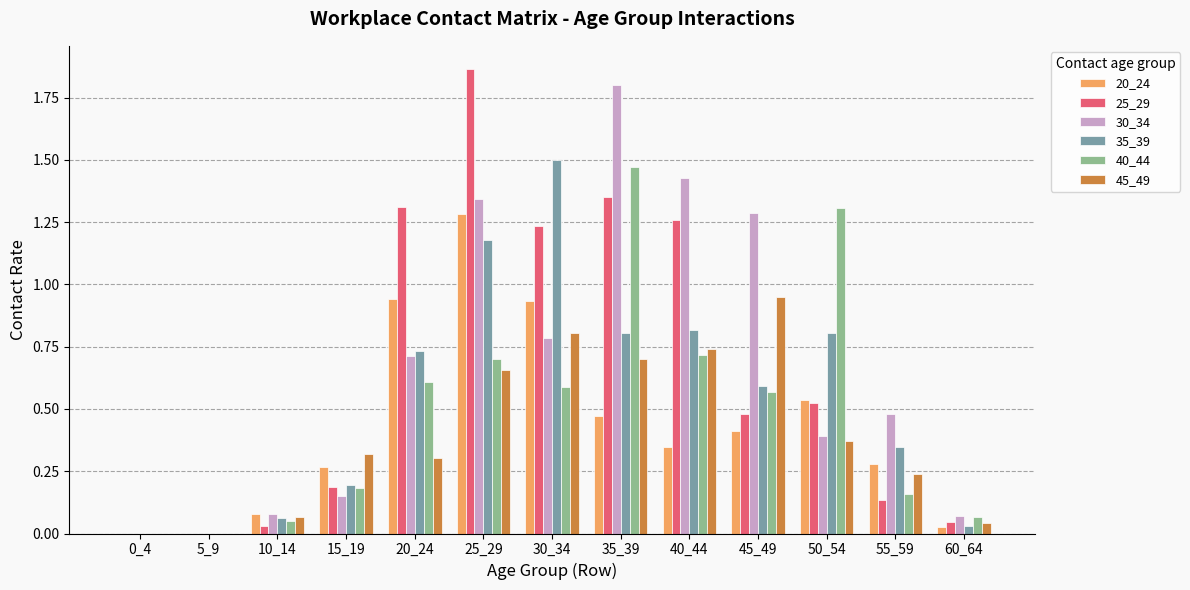

Between 0_4 and 35_39, which series saw the biggest shift?

30_34